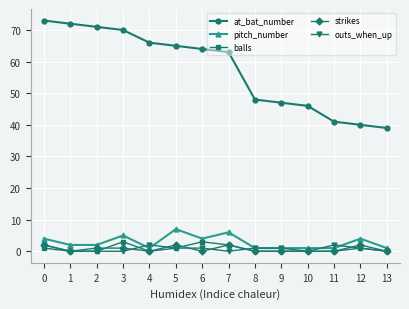

Does the chart have visible grid lines?

Yes